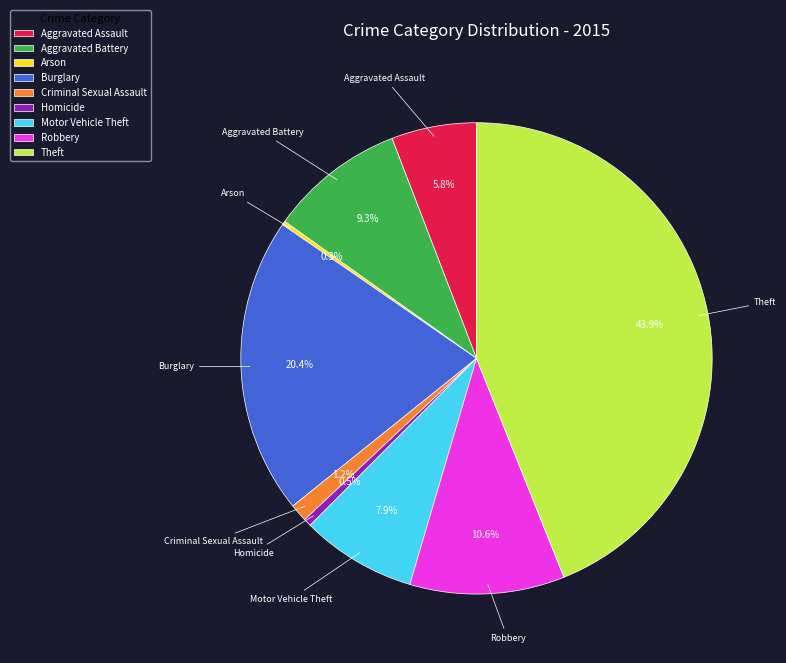

What portion of the pie excludes Aggravated Assault?

94.2%